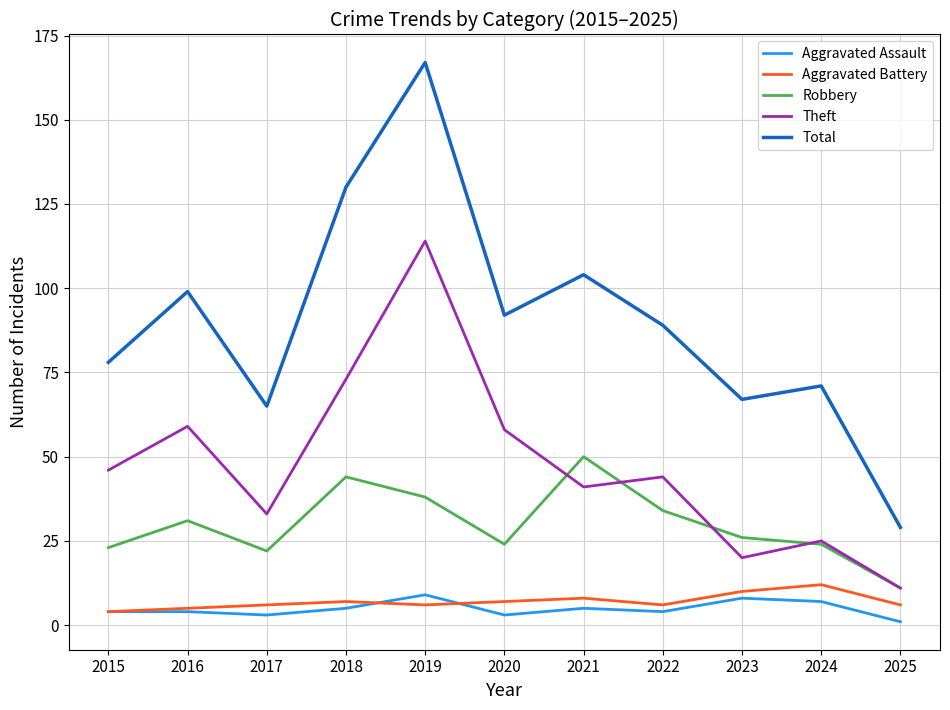

True or false: Aggravated Assault and Robbery intersect in this chart.

False